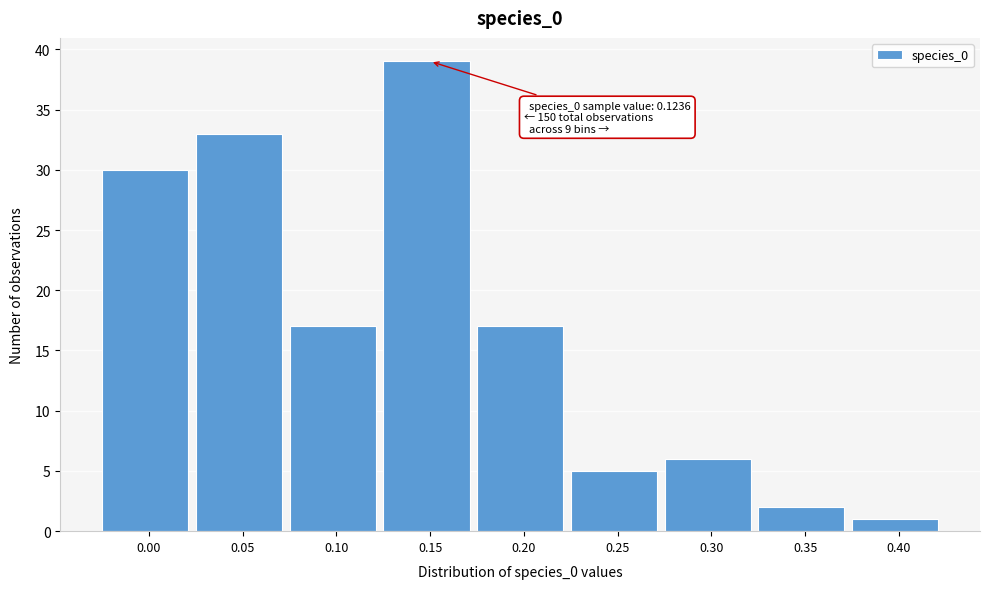

Reading left to right, extract all data points from this chart.

0.00=30	0.05=33	0.10=17	0.15=39	0.20=17	0.25=5	0.30=6	0.35=2	0.40=1